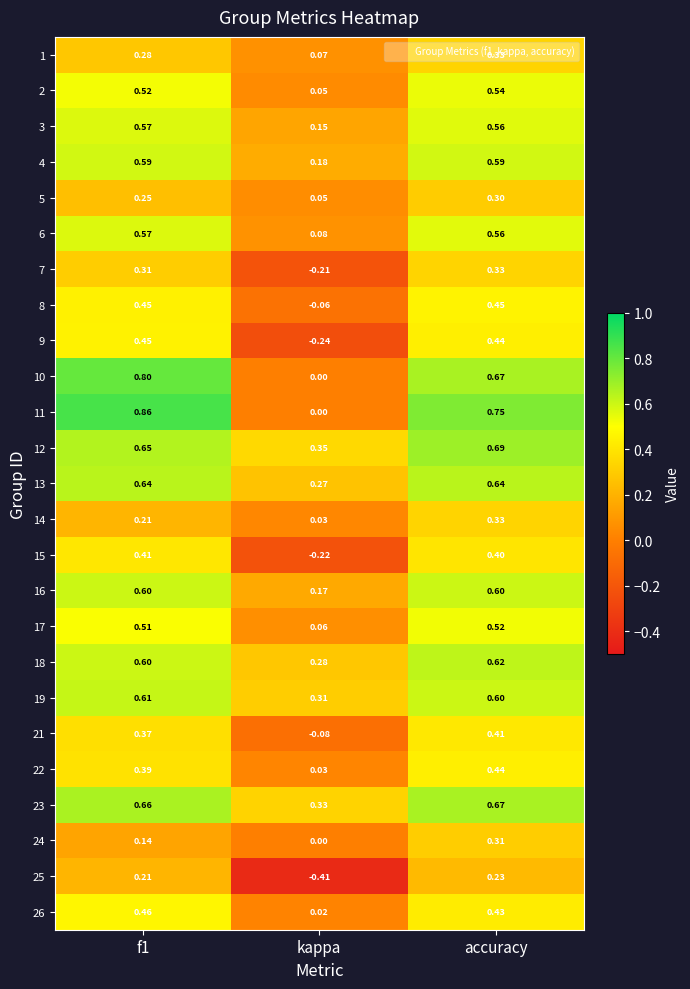

At which label does 9 reach its minimum?

kappa